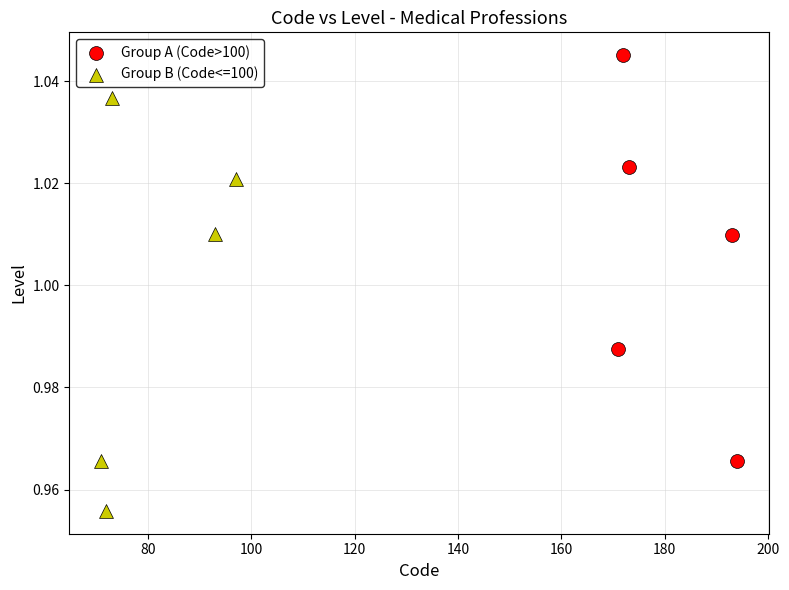

Which series contains the highest Y value?

Group A (Code>100)